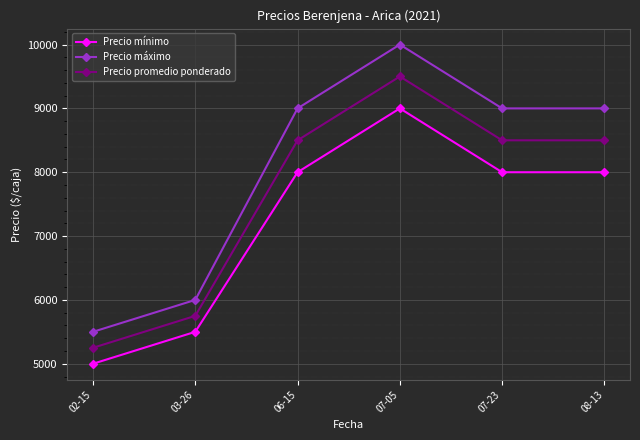

Is the value of Precio máximo at 07-05 greater than the value of Precio mínimo at 07-05?

Yes